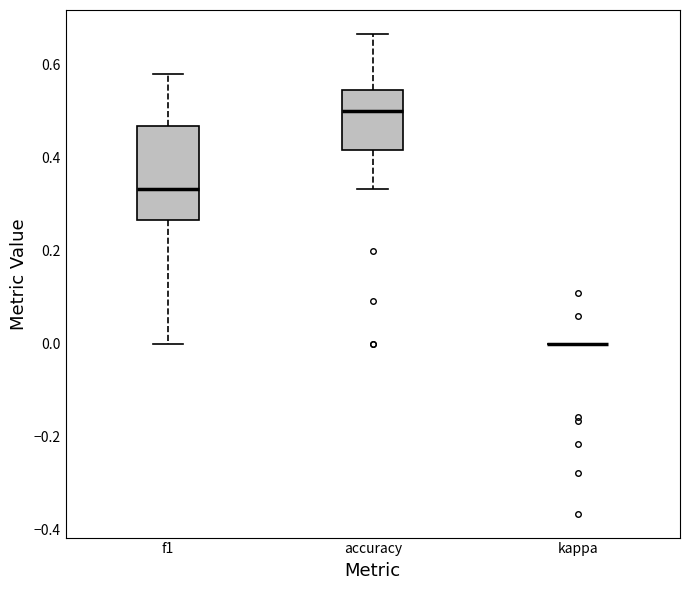

Reading left to right, read every box against the y-axis: the position of its median line, the range the box covers, and the ends of its whiskers. The values are not printed on the chart, so give them approximately, as read against the axis.

f1: median 0.34, box 0.26 to 0.46, whiskers 0.00 to 0.58
accuracy: median 0.50, box 0.42 to 0.54, whiskers 0.34 to 0.66
kappa: box collapsed to a line at 0.00, whiskers 0.00 to 0.00